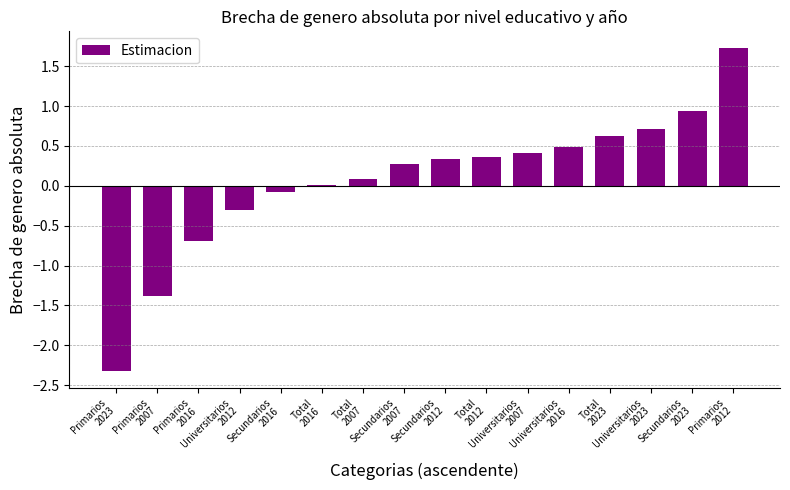

What is the maximum value shown in the chart?

1.7